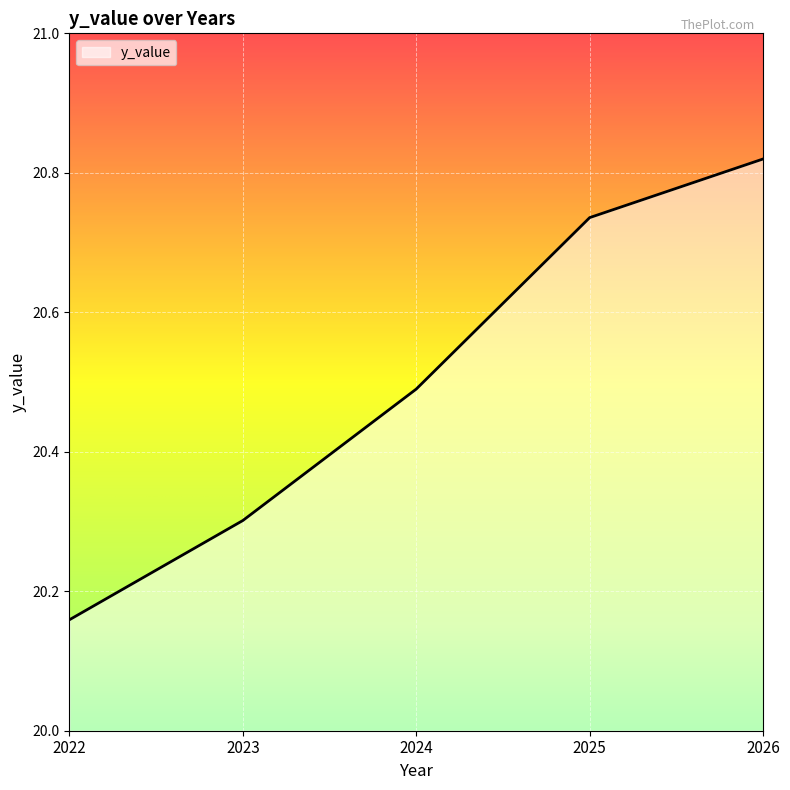

Which label corresponds to the largest value in the chart?

2026